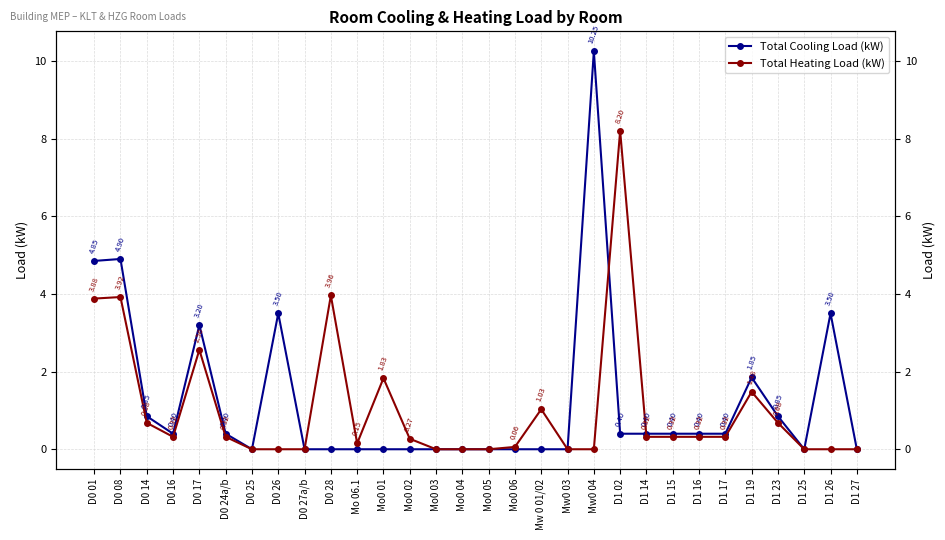

What is the spread (max minus min) of values at D0 08?

1.0